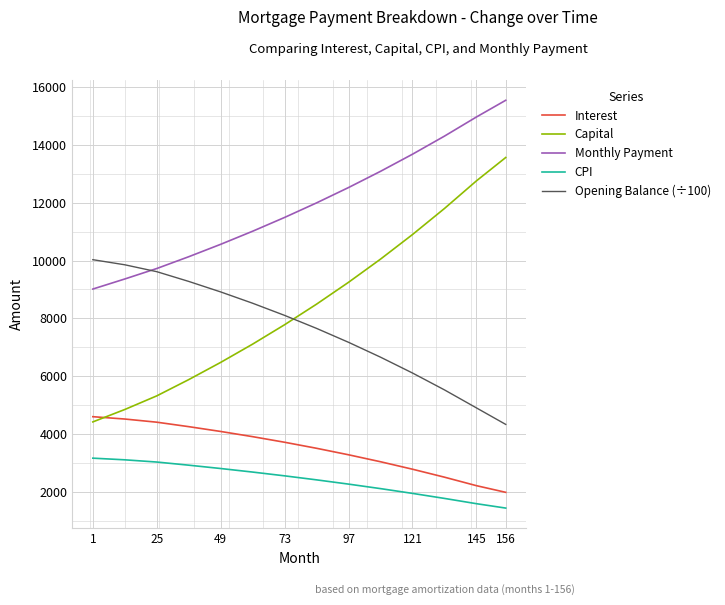

Which series has the largest range (max minus min)?

Capital